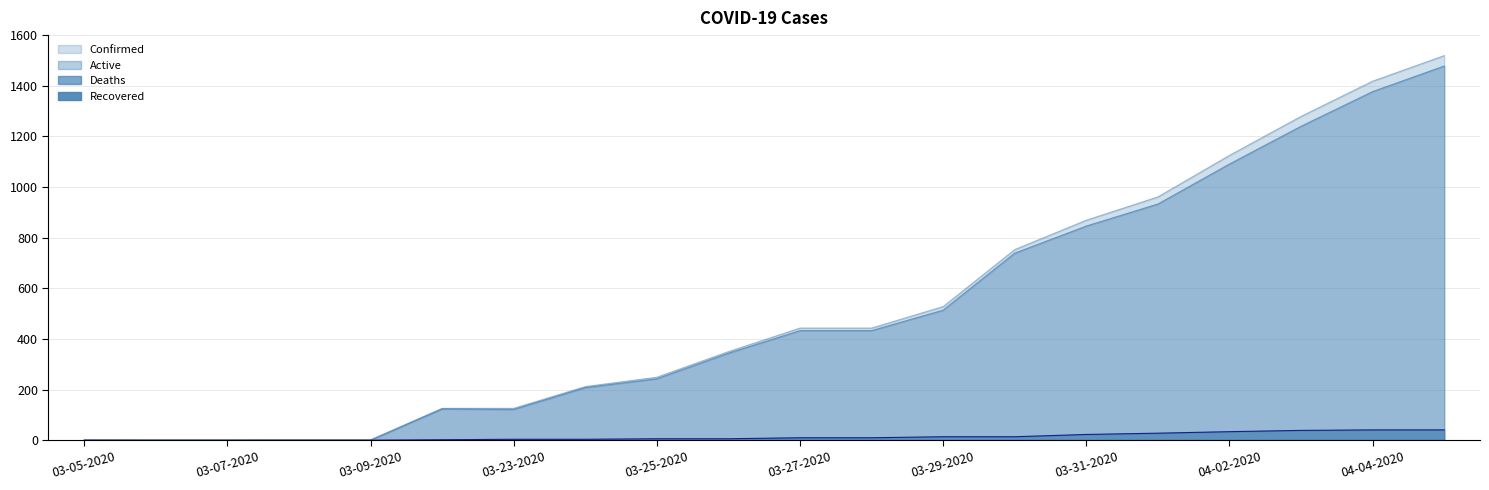

What is the difference between the second highest and minimum values in the Active series?

1377